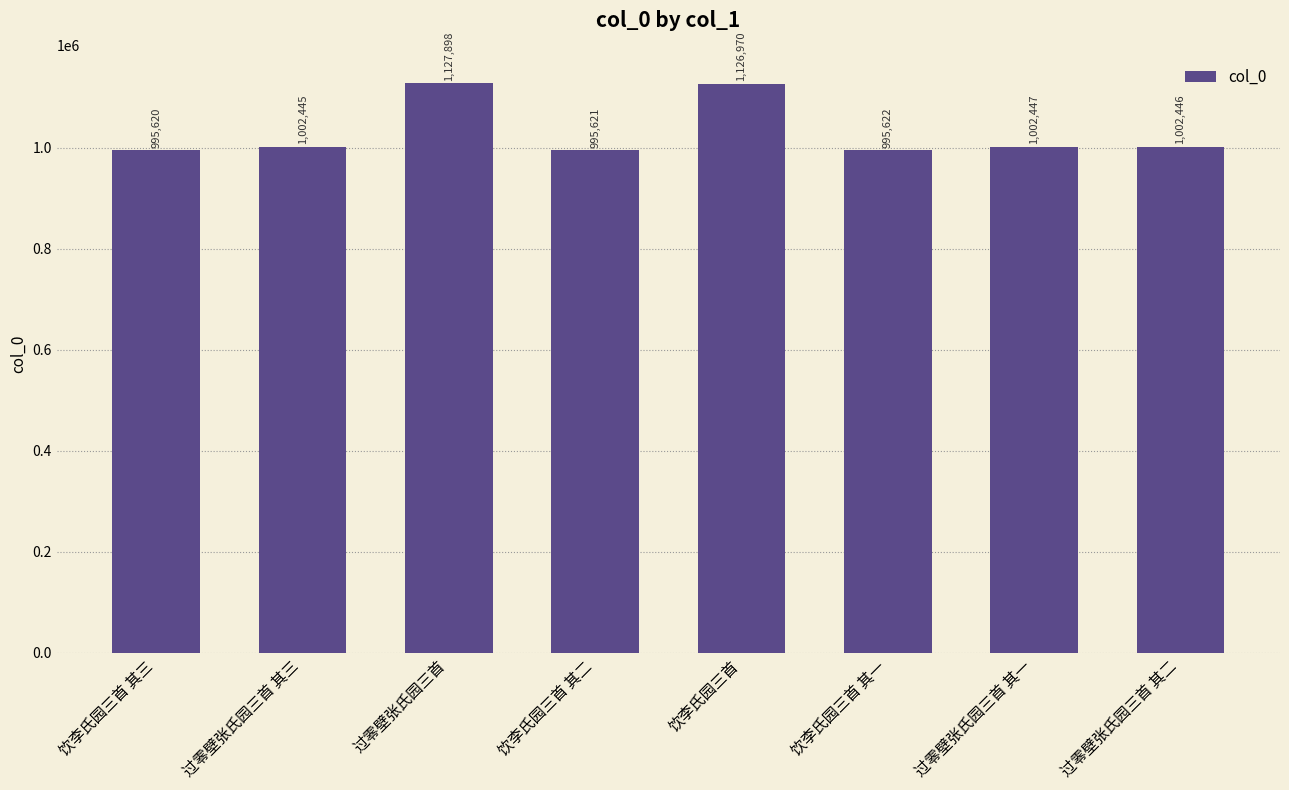

True or false: the data shows 1127898 at 过零壁张氏园三首.

True